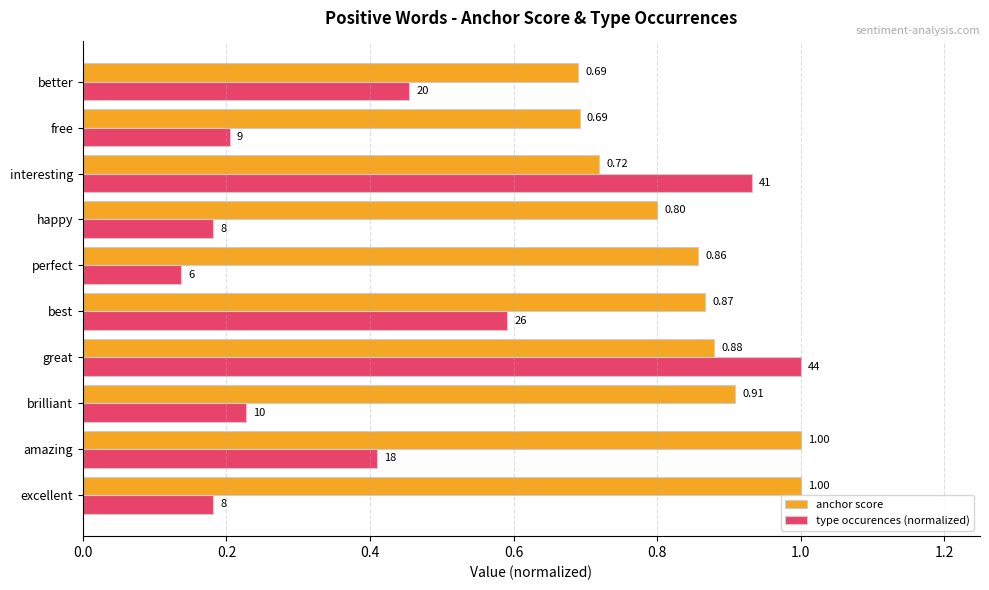

Rank the series by their average value, from lowest to highest.

type occurences (normalized), anchor score